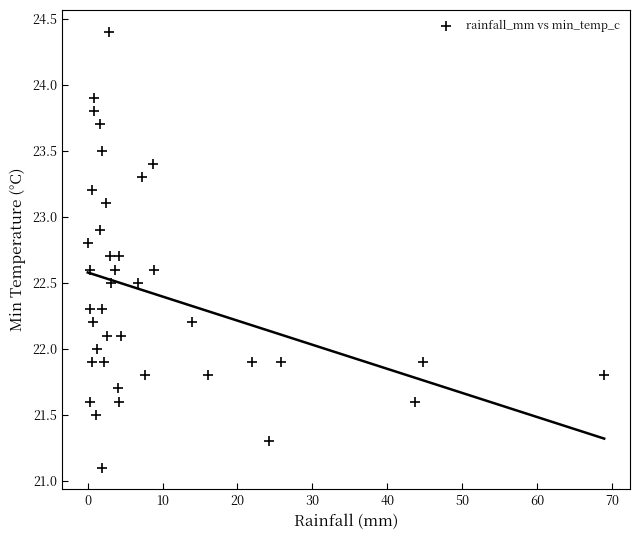

What is the range of Y values (max minus min)?

3.3